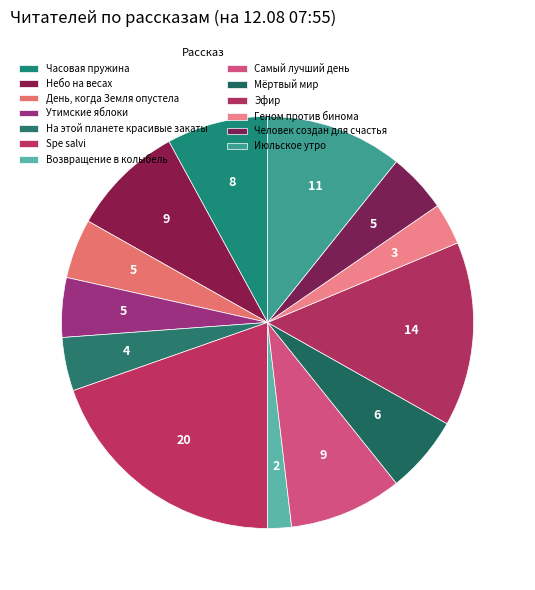

Is it true that Возвращение в колыбель is 7% of the pie?

False